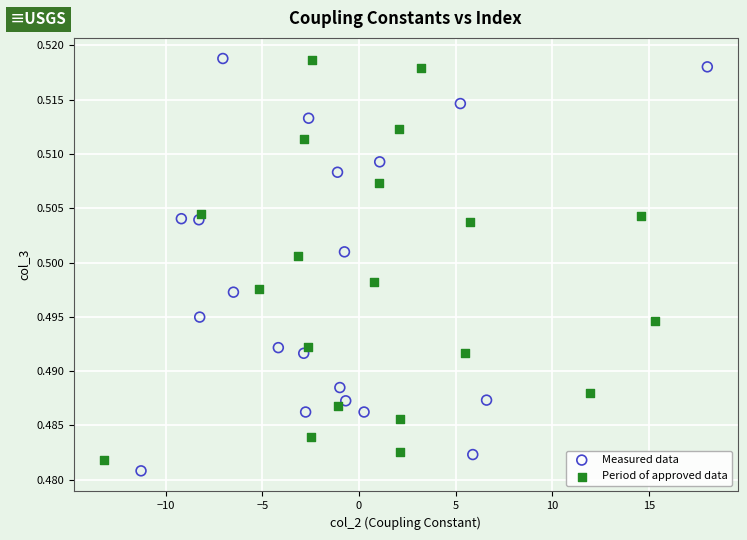

Which series reaches the minimum Y coordinate?

Measured data